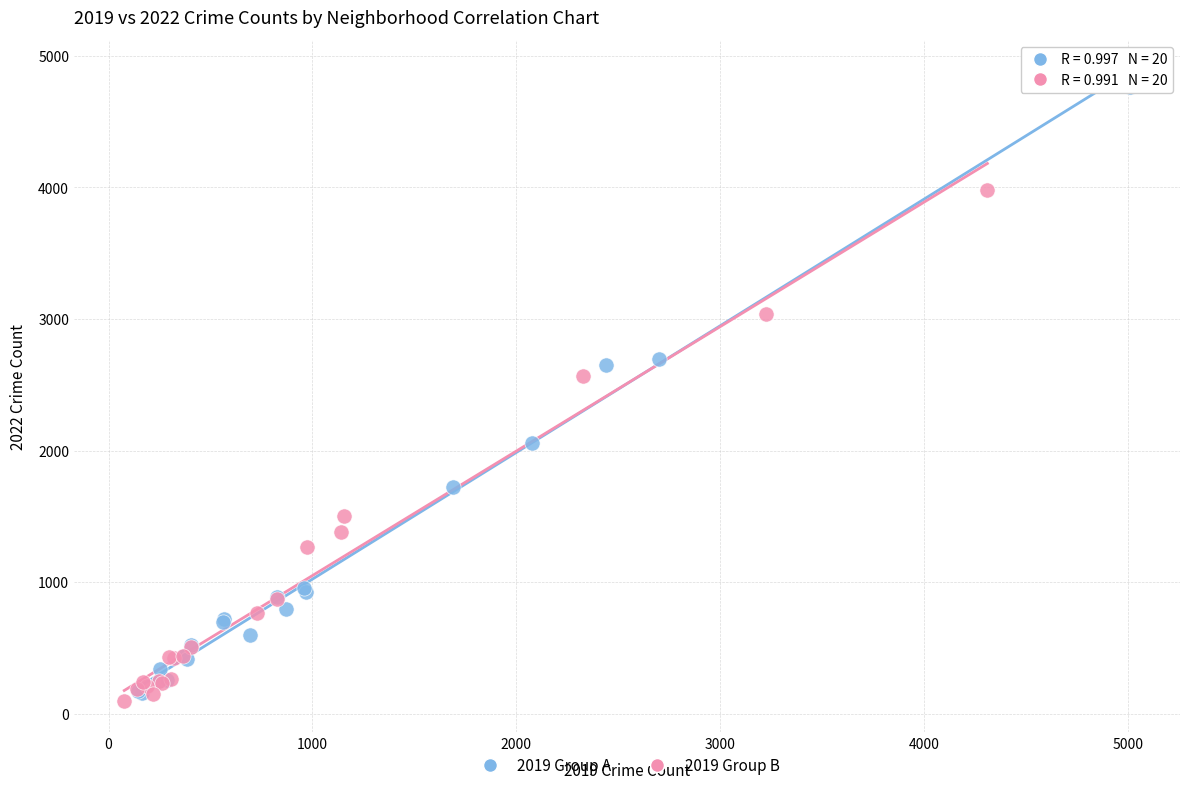

Which series reaches the maximum Y coordinate?

2019 Group A